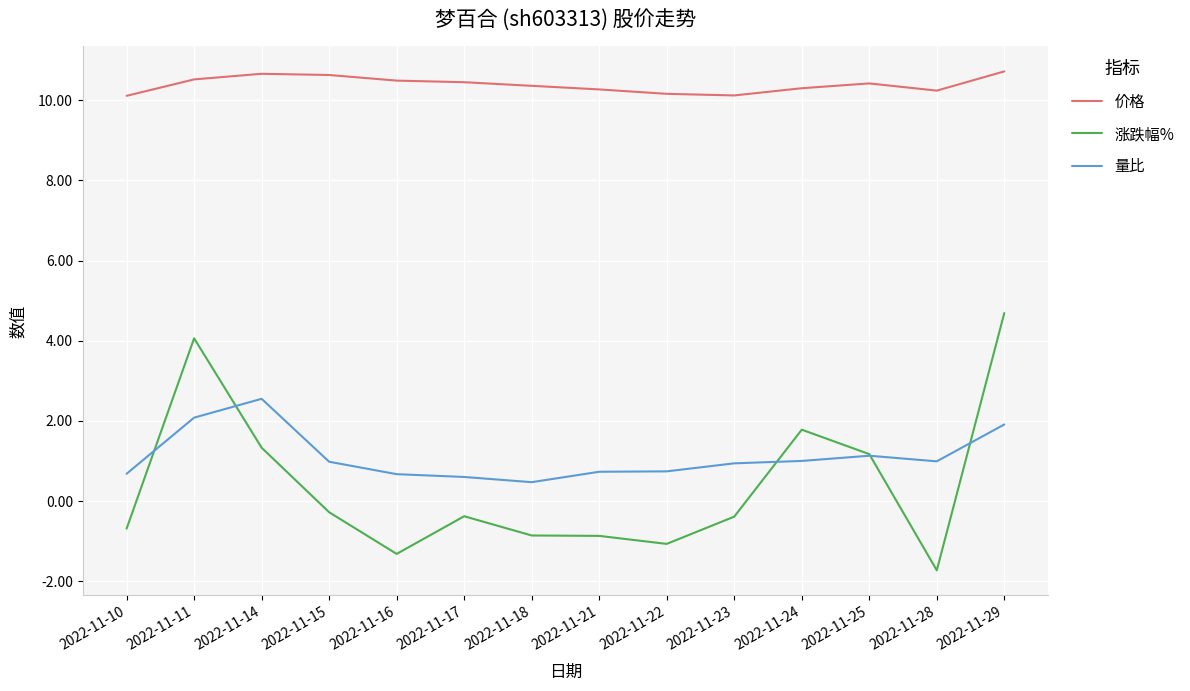

What is the total value across all series at 2022-11-14?

14.5